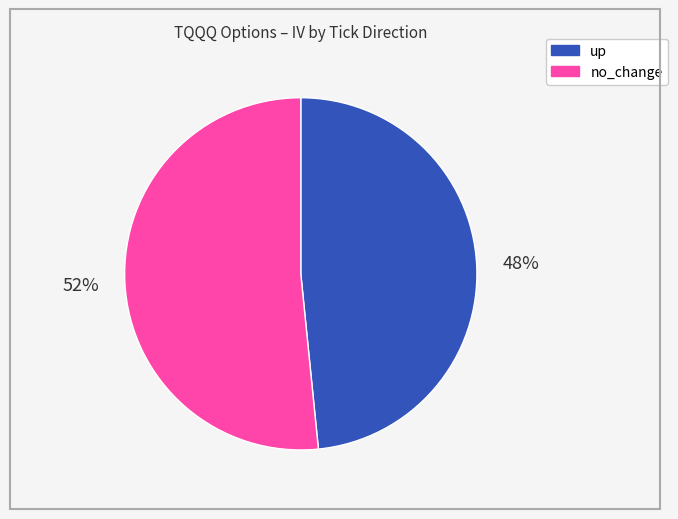

Does any single category account for the majority?

Yes